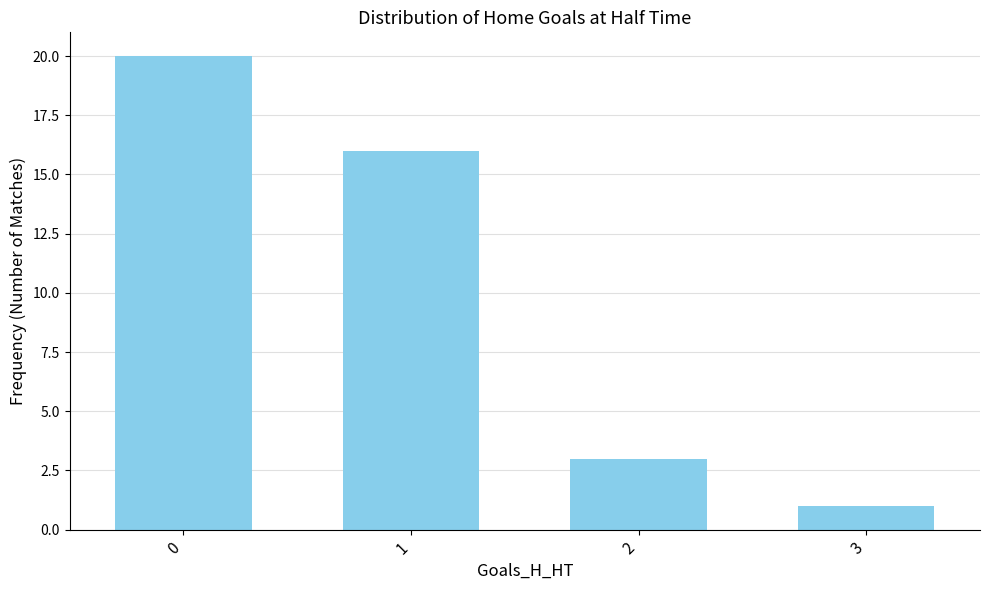

The value at 0 is 20. True or false?

True